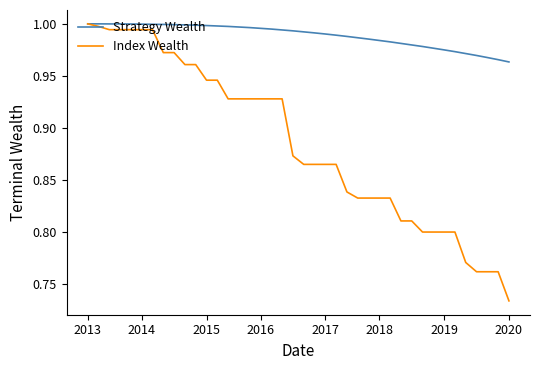

List the series in order of their overall mean, lowest first.

Index Wealth, Strategy Wealth